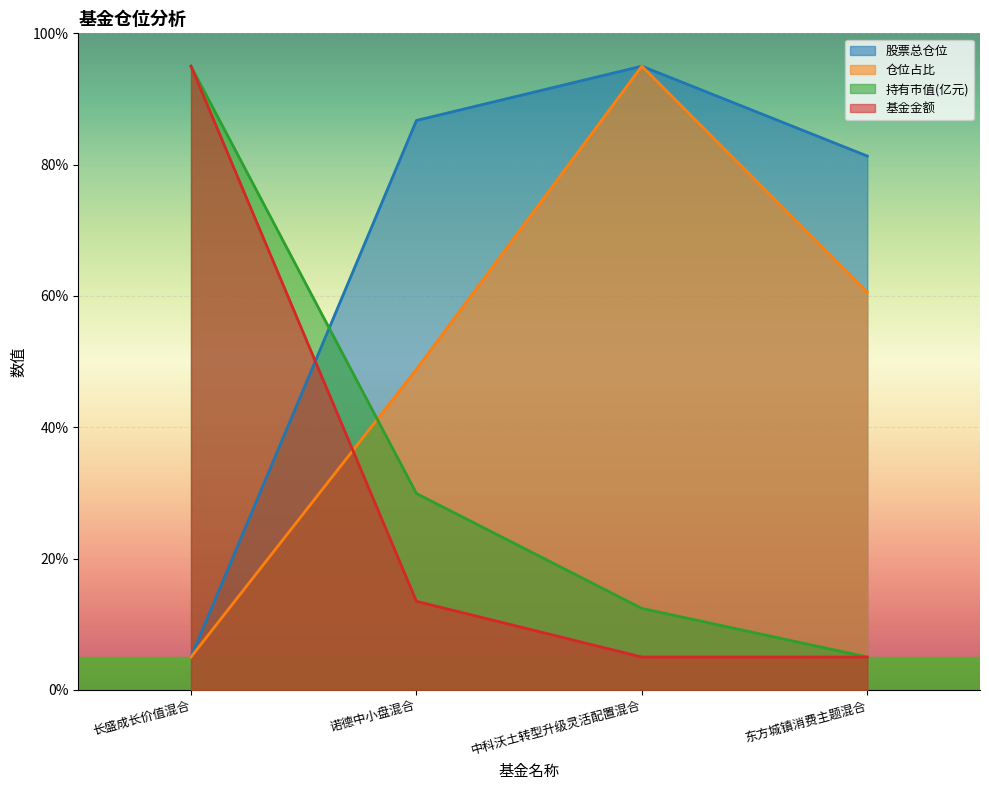

What are all the series names shown in the legend?

股票总仓位, 仓位占比, 持有市值(亿元), 基金金额